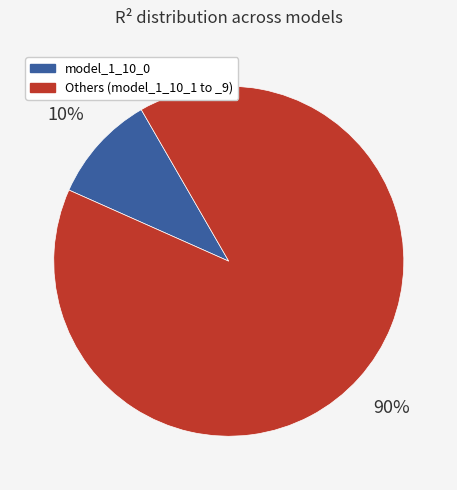

Is there a majority slice in this chart?

Yes